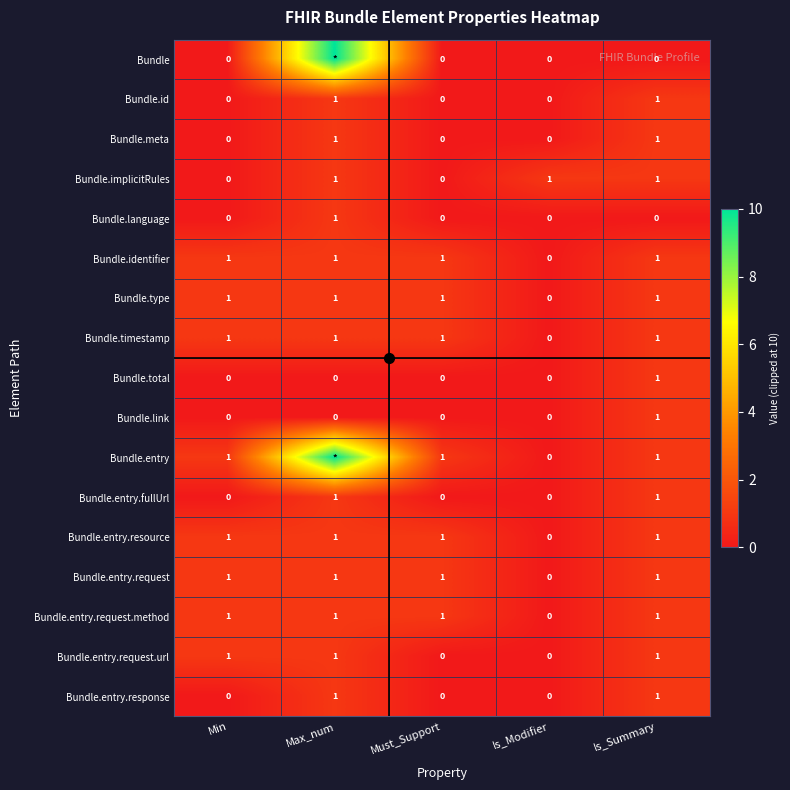

At which category is the sum across all series the highest?

Max_num